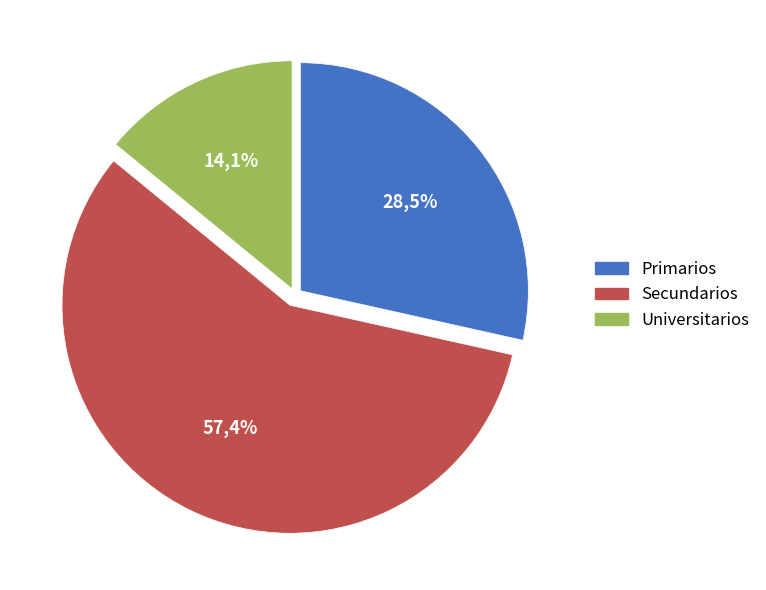

What is the largest slice in the pie chart?

Secundarios